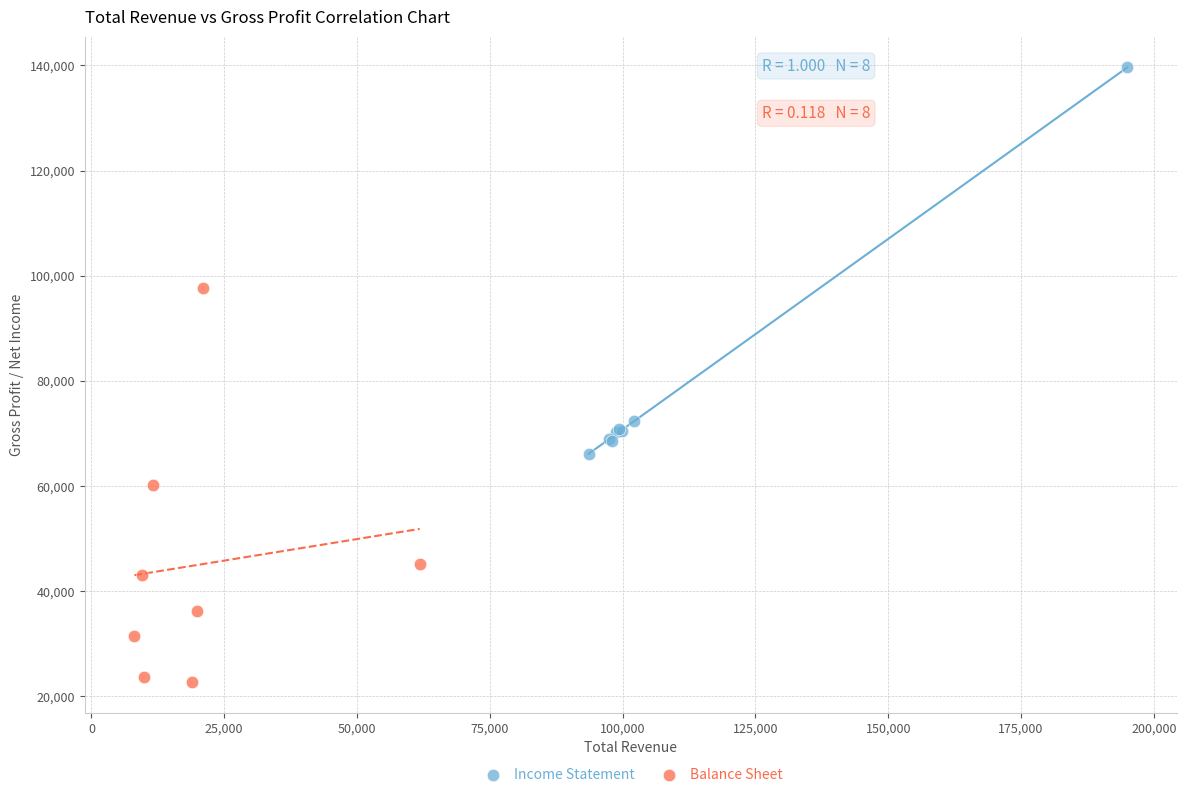

Which series contains the lowest Y value?

Balance Sheet